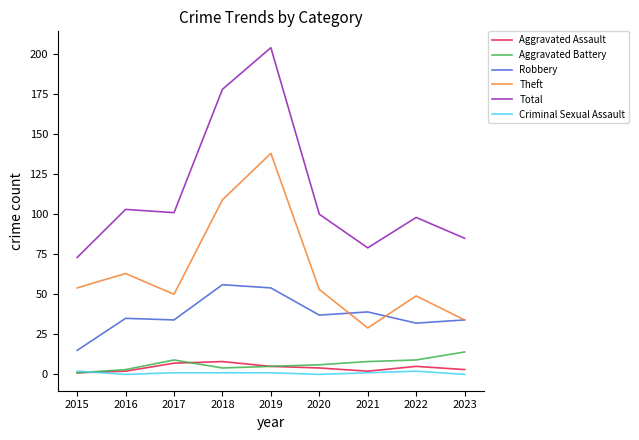

Which series has the largest total across all categories?

Total